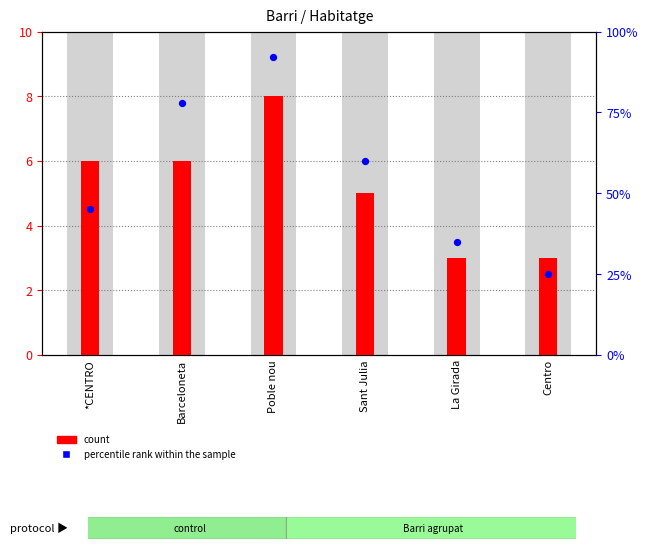

What are all the series names shown in the legend?

count, percentile rank within the sample